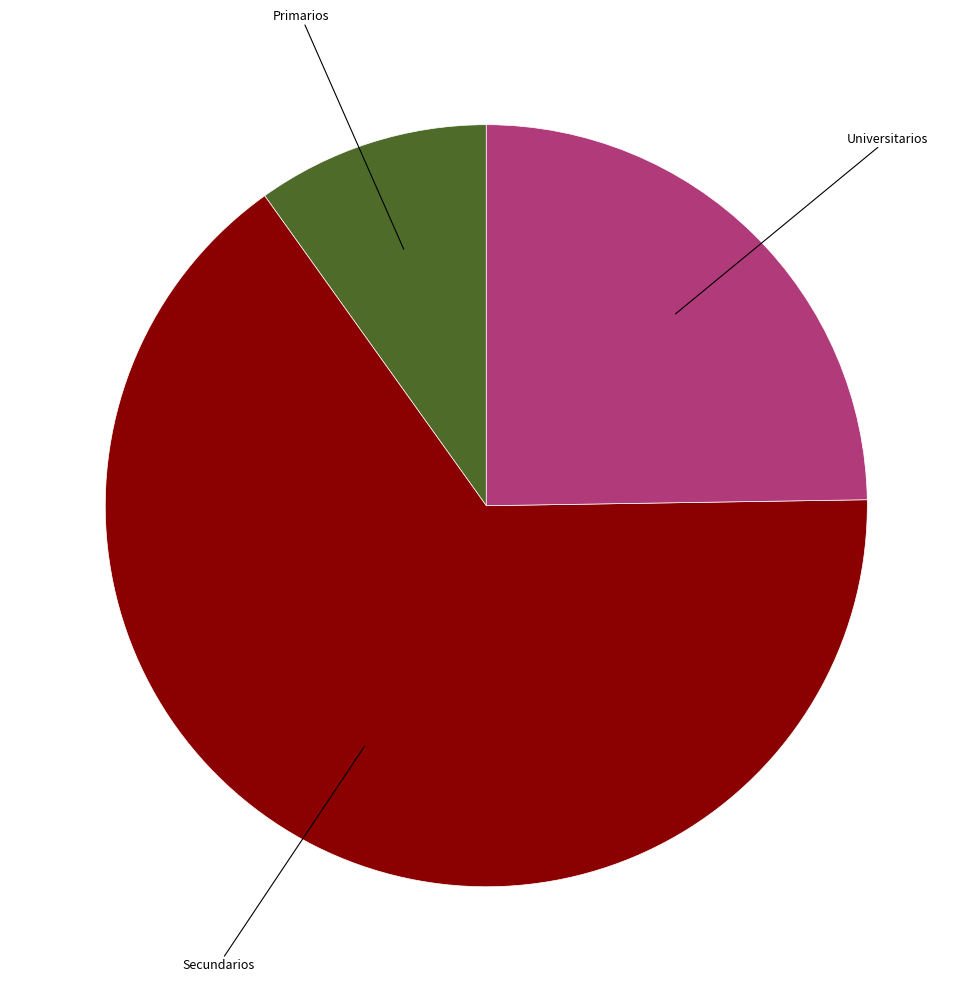

What is the smallest slice in the pie chart?

Primarios